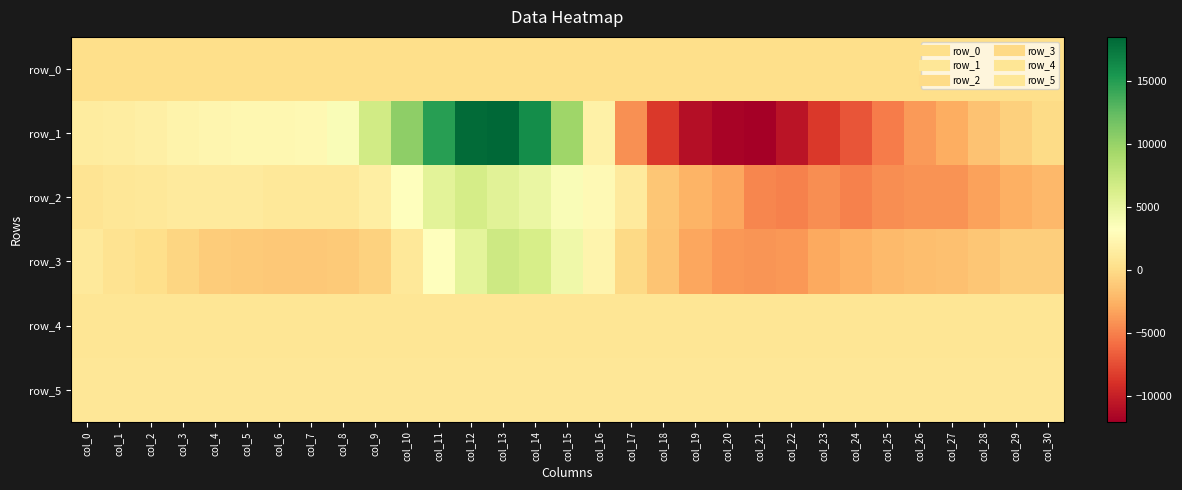

Reading left to right, transcribe all the data shown in this chart.

row_0: 165.3	165.4	165.4	165.4	165.5	165.6	165.6	165.7	165.7	165.8	165.8	165.8	165.9	166.0	166.0	166.1	166.1	166.2	166.2	166.3	166.3	166.4	166.5	166.5	166.5	166.6	166.6	166.7	166.8	166.8	166.9
row_1: 1331.0	1534.0	1758.0	2112.0	2380.0	2456.0	2455.0	2601.0	3713.0	6734.0	10511.0	14890.0	18277.0	18539.0	16051.0	9592.0	1857.0	-4237.0	-8516.0	-11106.0	-11743.0	-12065.0	-10648.0	-8543.0	-7075.0	-5156.0	-3815.0	-2859.0	-1628.0	-740.0	-14.0
row_2: 693.0	884.0	1029.0	1264.0	1256.0	1233.0	1079.0	1071.0	1040.0	1672.0	3249.0	5419.0	6508.0	5550.0	4811.0	3693.0	2650.0	1285.0	-1306.0	-2418.0	-3202.0	-4706.0	-4968.0	-4374.0	-4969.0	-4404.0	-4112.0	-4087.0	-3401.0	-2720.0	-2252.0
row_3: 1102.0	581.0	233.0	-453.0	-982.0	-1150.0	-1221.0	-1294.0	-1130.0	-682.0	970.0	3188.0	5342.0	7042.0	6420.0	4470.0	2176.0	-132.0	-1535.0	-3134.0	-3883.0	-4050.0	-3873.0	-3053.0	-2562.0	-2072.0	-1875.0	-1679.0	-1415.0	-942.0	-905.0
row_4: 777.0	780.0	782.0	781.0	777.0	782.0	780.0	784.0	783.0	785.0	786.0	788.0	783.0	785.0	781.0	781.0	782.0	780.0	777.0	756.0	746.0	763.0	766.0	778.0	783.0	794.0	791.0	787.0	797.0	790.0	798.0
row_5: 906.0	905.0	906.0	908.0	904.0	905.0	903.0	908.0	910.0	919.0	910.0	909.0	912.0	914.0	912.0	906.0	903.0	910.0	909.0	908.0	911.0	910.0	908.0	907.0	908.0	904.0	895.0	908.0	903.0	908.0	908.0